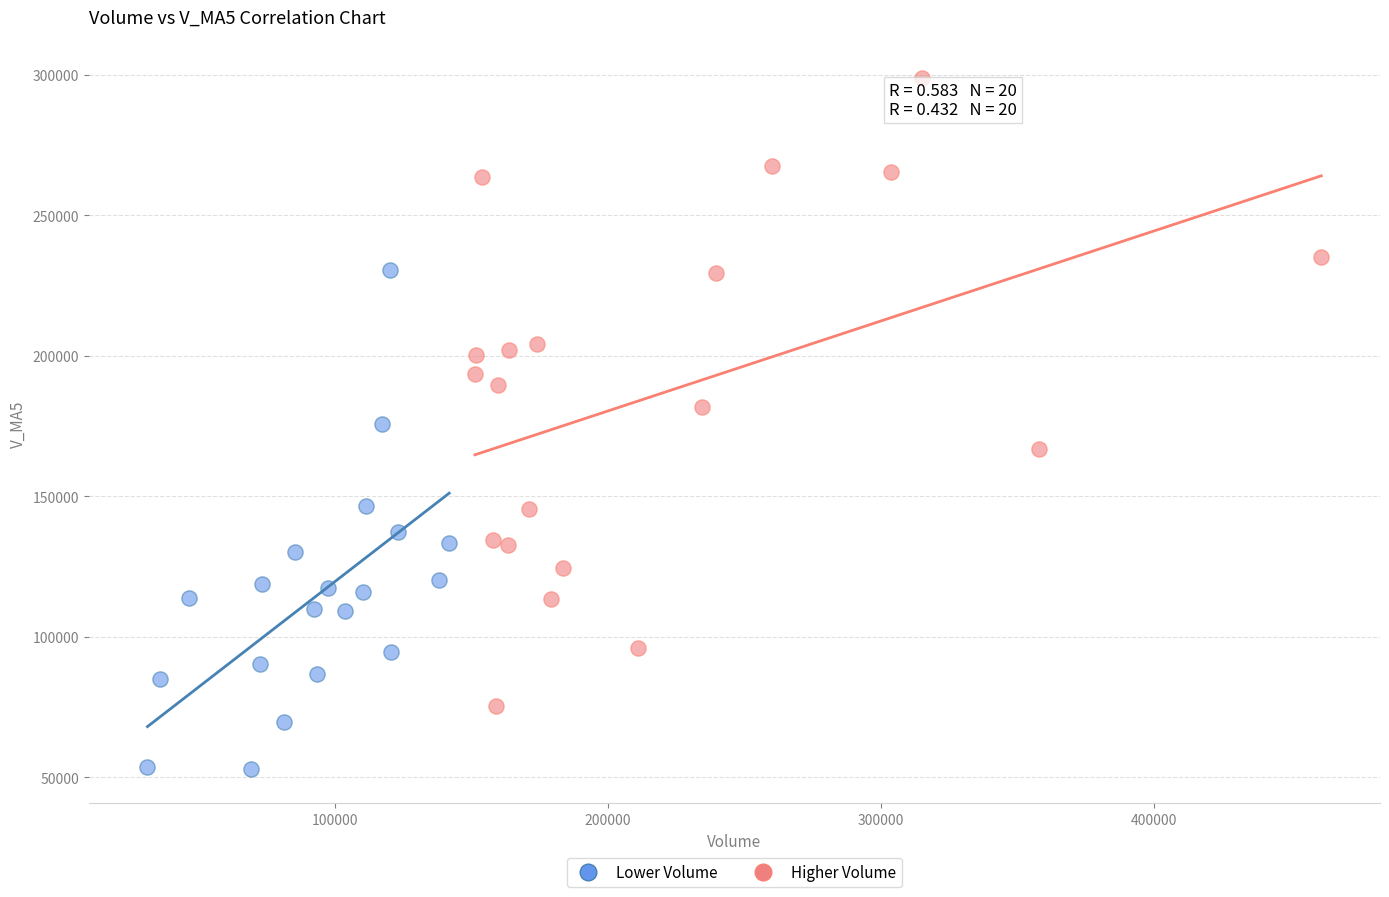

Which series has the largest Y range (max minus min)?

Higher Volume